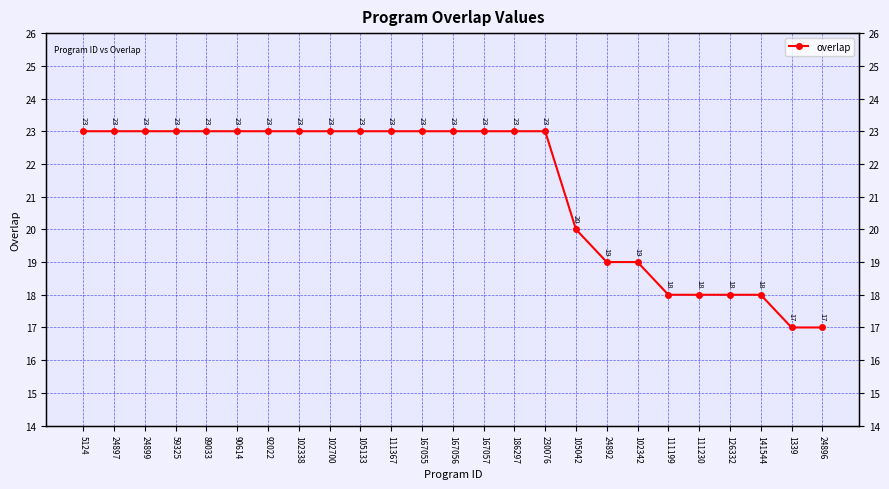

At which label is the value closest to 20?

105042